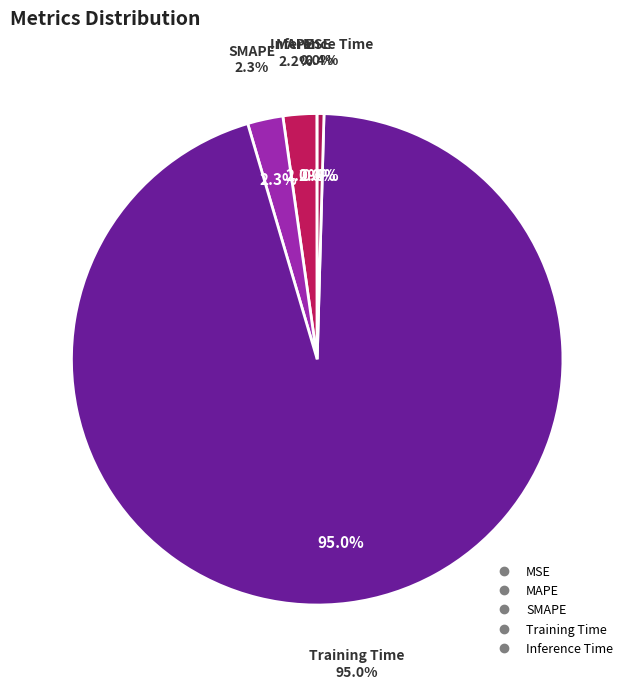

Which category accounts for the majority?

Training Time